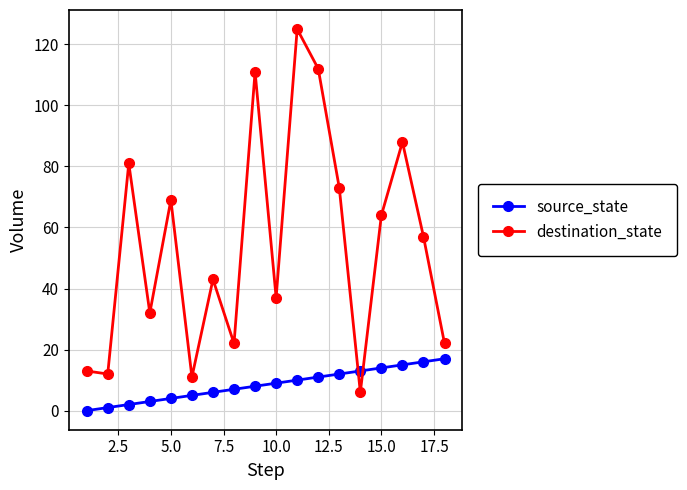

Which series has the largest total across all categories?

destination_state